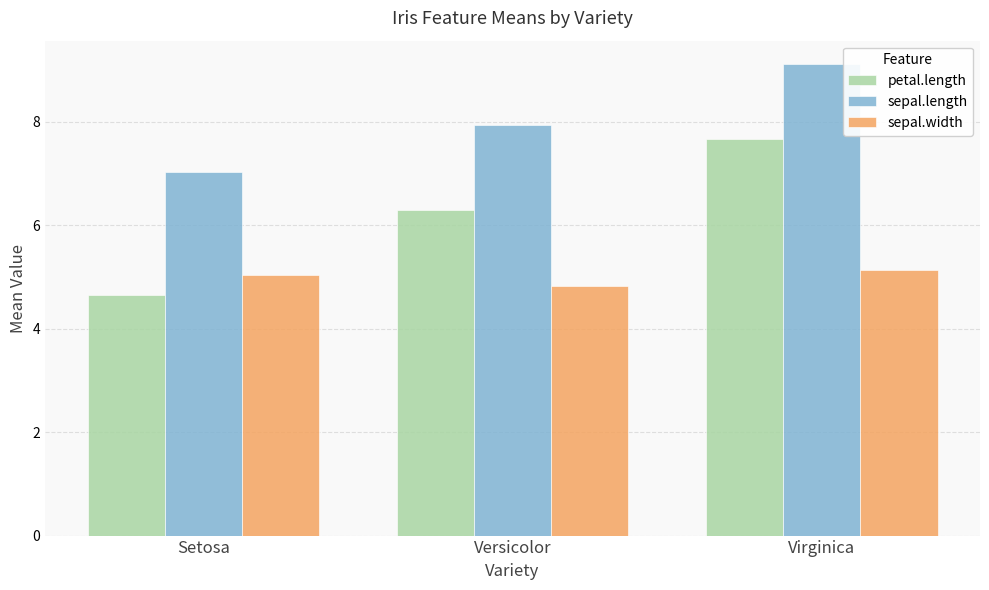

What is the average value of the sepal.width series?

5.0